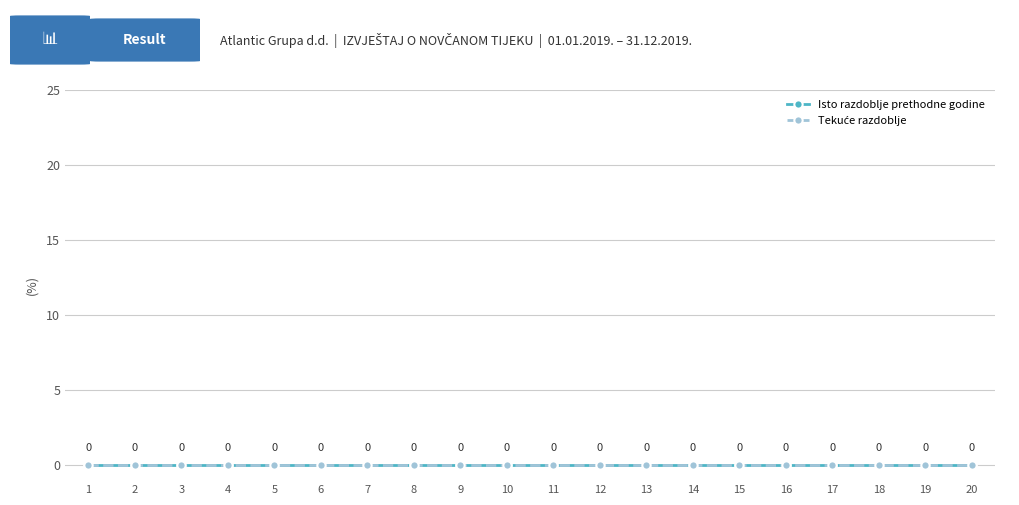

At which category is the sum across all series the highest?

20